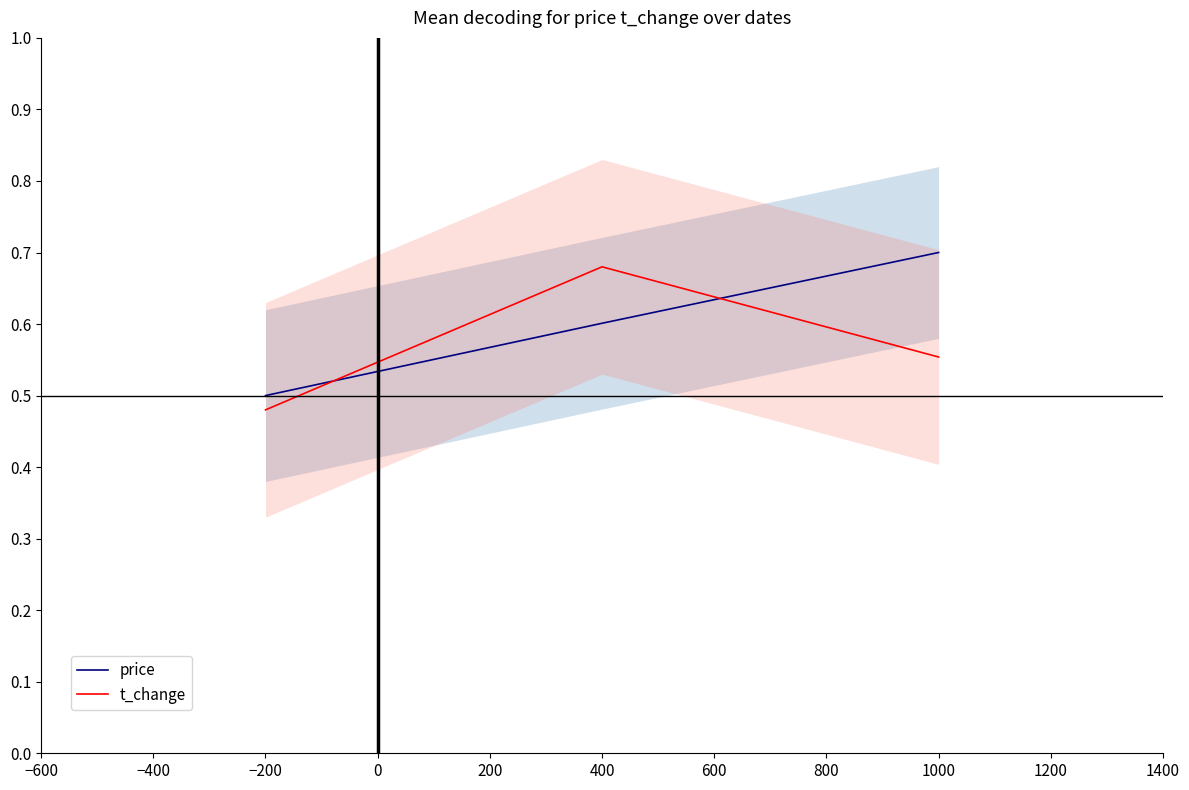

The t_change series shows 0.1 at −200. True or false?

False